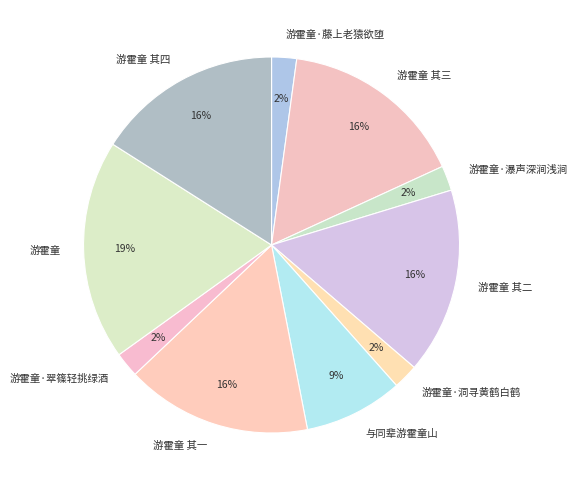

To the nearest percent, what is the combined percentage of 游霍童·翠篠轻挑绿酒 and 与同辈游霍童山?

11%